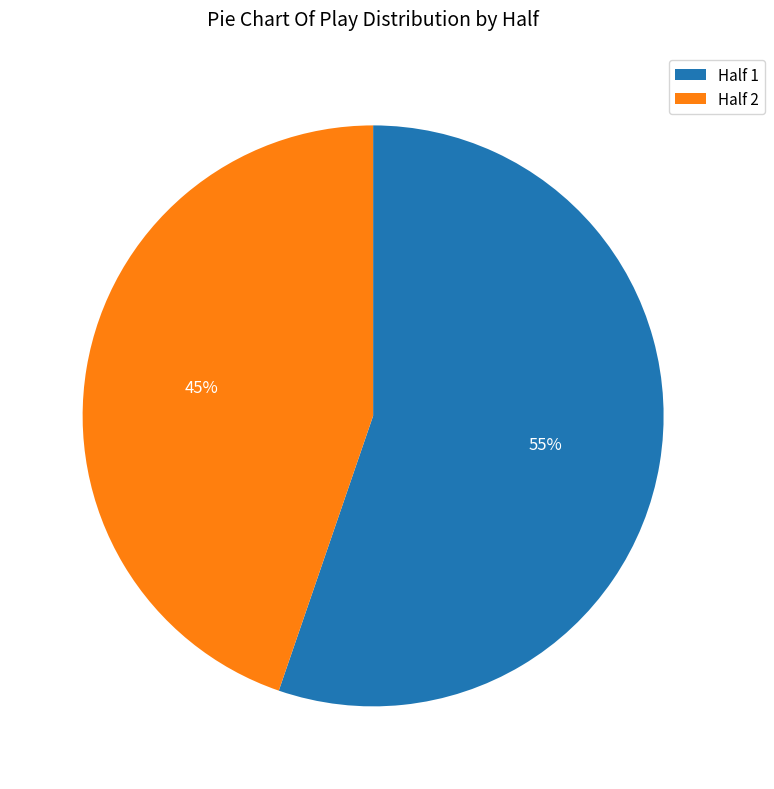

Is the sum of Half 2 and Half 1 greater than half?

Yes